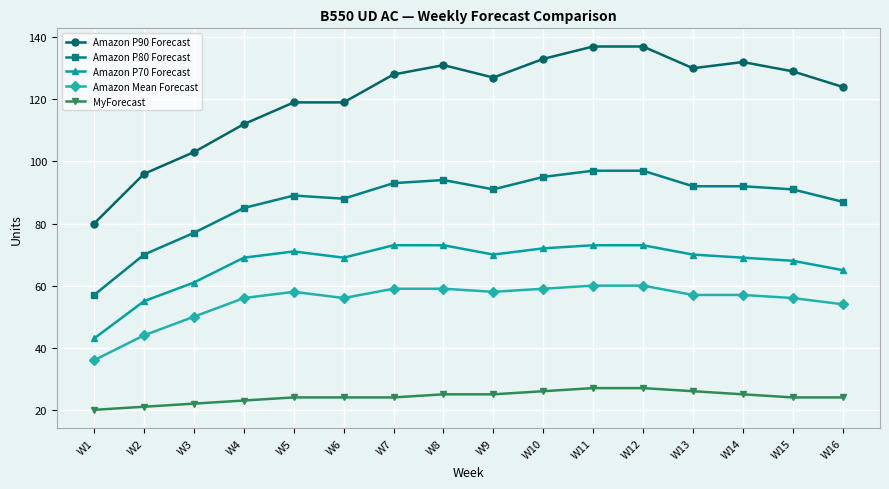

Is the value of MyForecast at W7 greater than the value of Amazon Mean Forecast at W14?

No